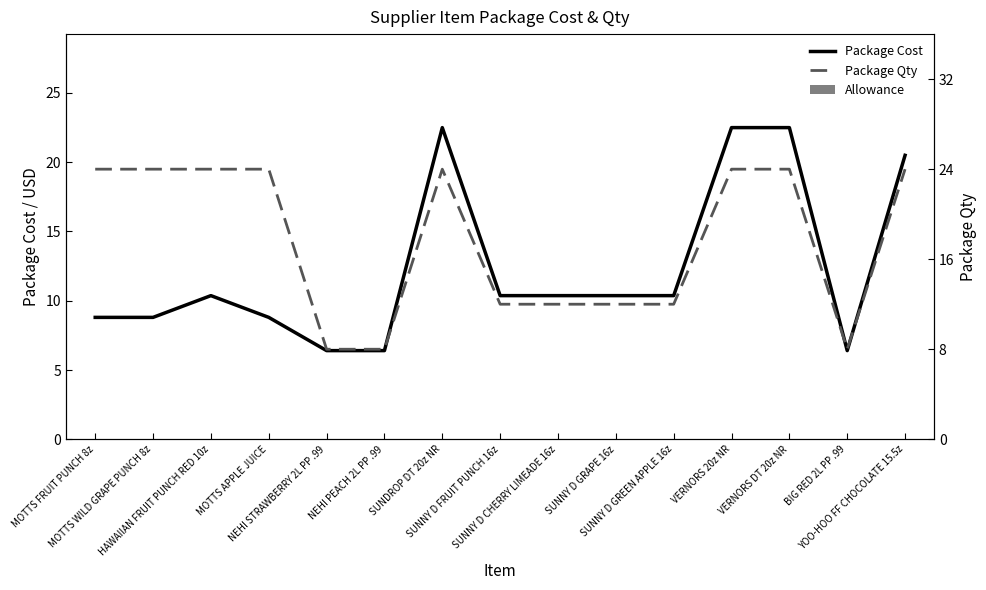

How many groups of bars are there?

15